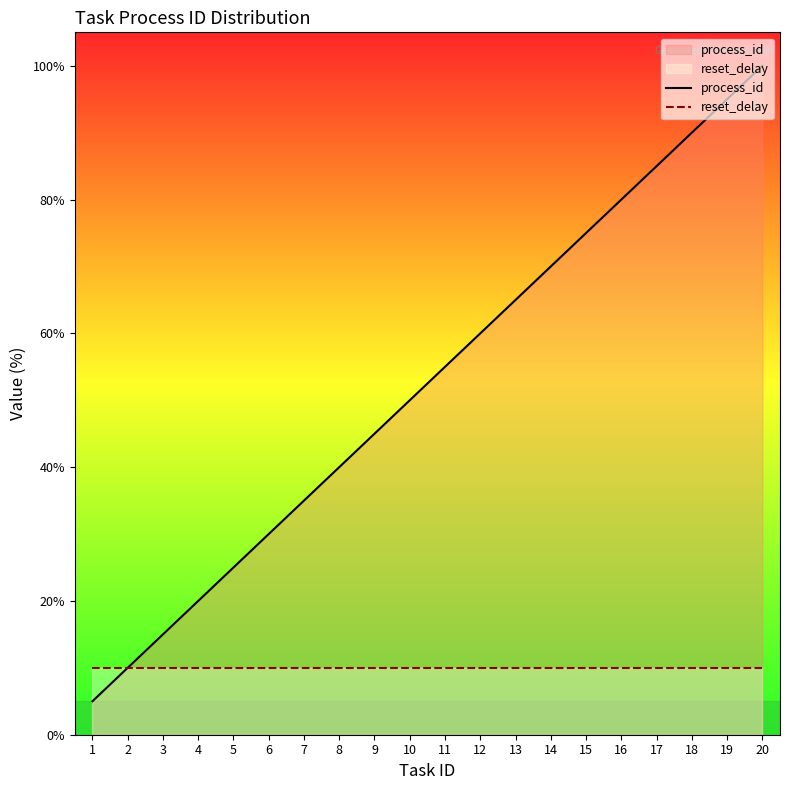

Does the chart have visible grid lines?

No